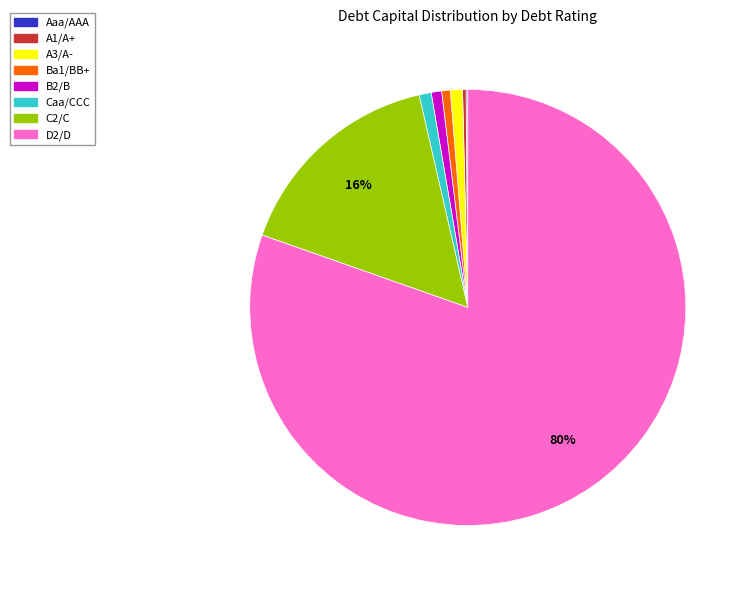

What is the majority slice?

D2/D